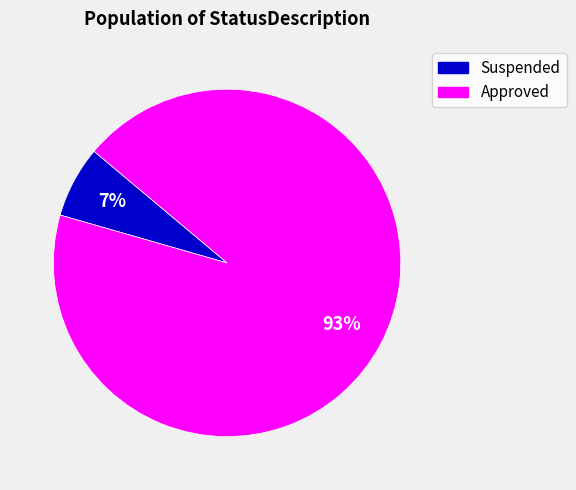

How many segments does this pie chart have?

2